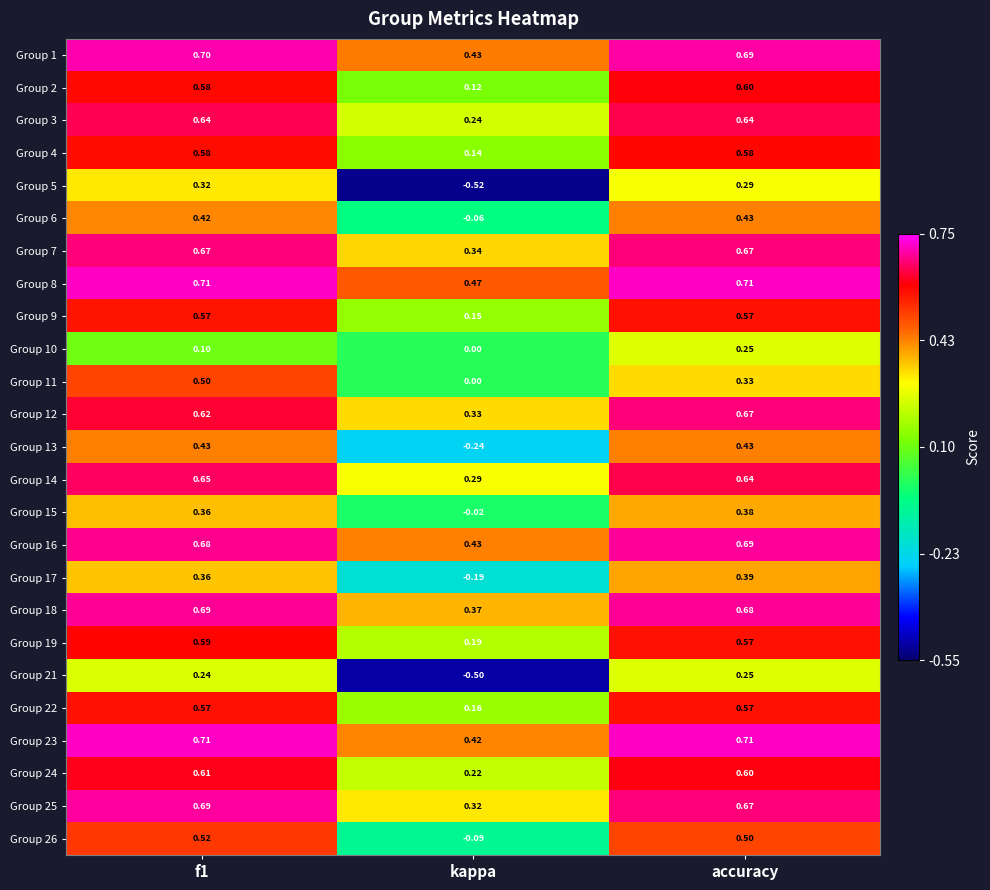

Is the value of Group 11 at accuracy greater than the value of Group 10 at accuracy?

Yes